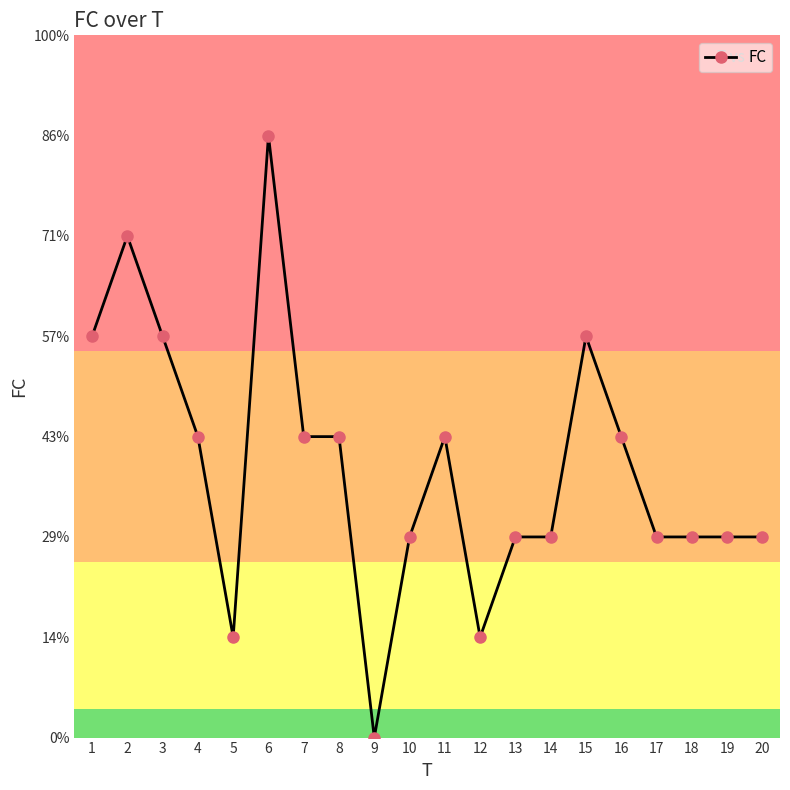

Where is the data nearest to the value 3?

4